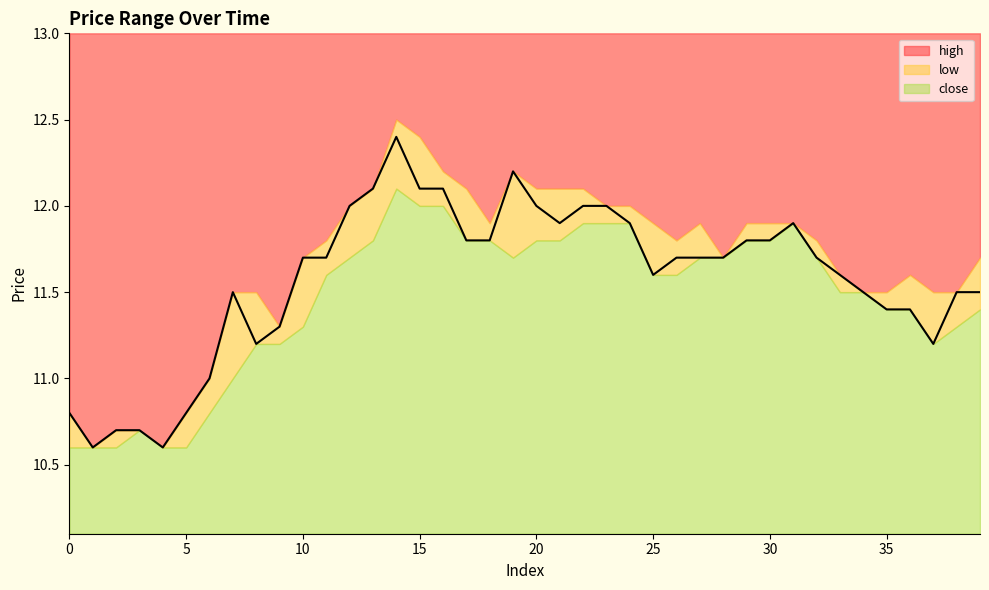

The value of high at 34 is 3.2. True or false?

False